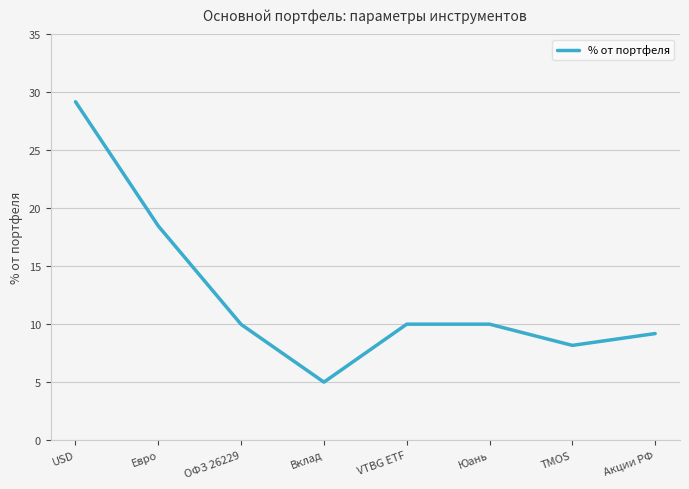

What is the smallest value displayed?

5.0